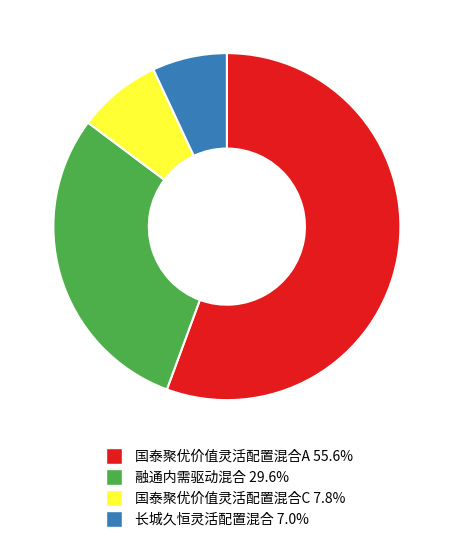

Combined, do 融通内需驱动混合 and 国泰聚优价值灵活配置混合A account for over 50%?

Yes